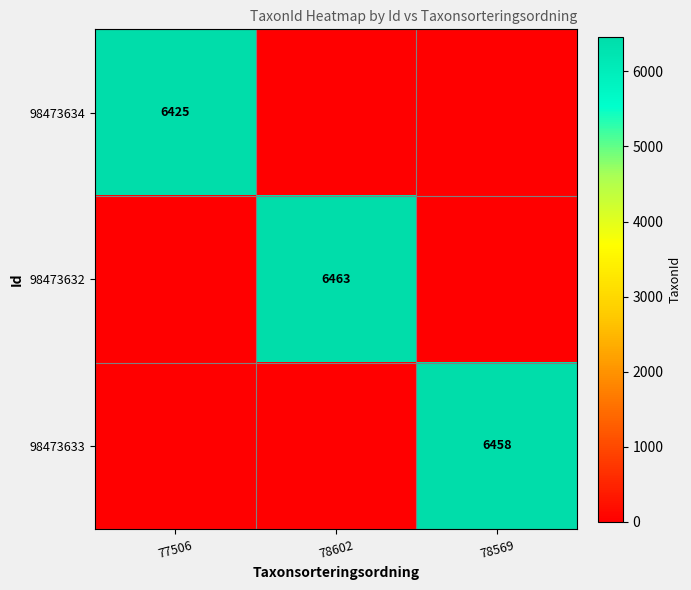

Is the value of 98473633 at 78569 greater than the value of 98473632 at 78602?

No